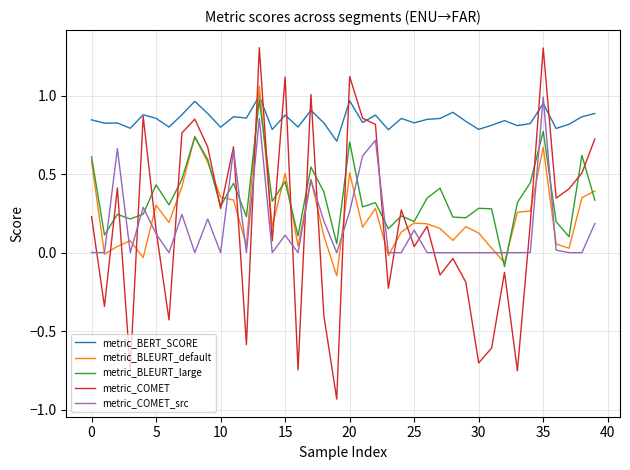

Which series has the largest range (max minus min)?

metric_COMET